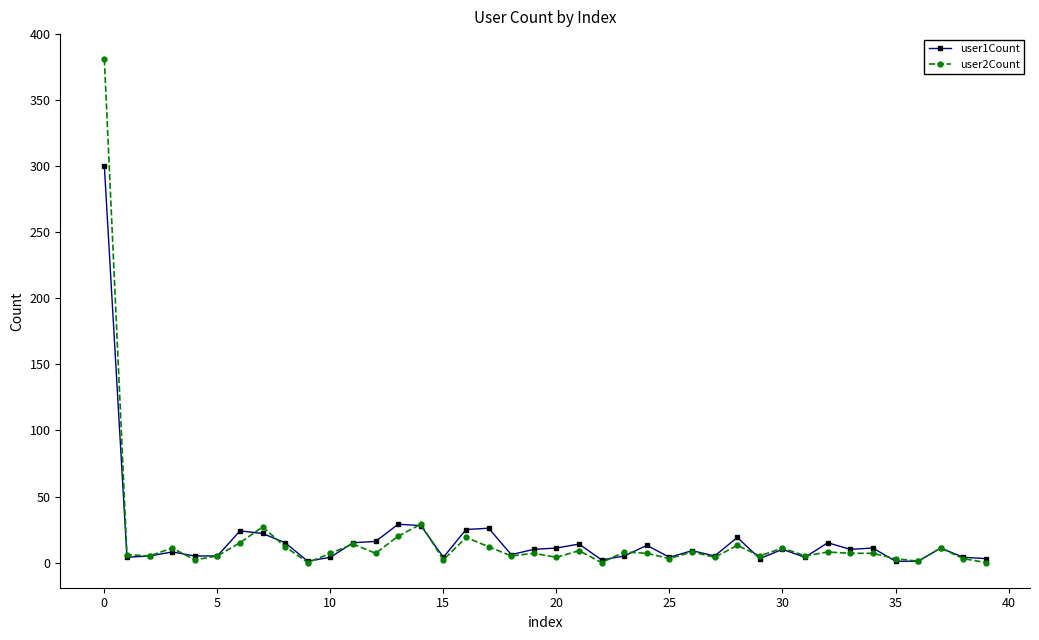

List the series in order of their peak value, lowest first.

user1Count, user2Count